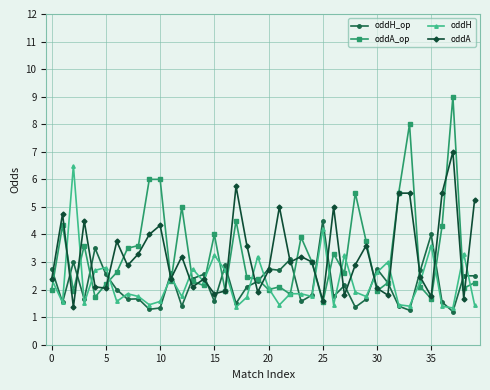

What is the difference between the second highest and minimum values in the oddA series?

4.4